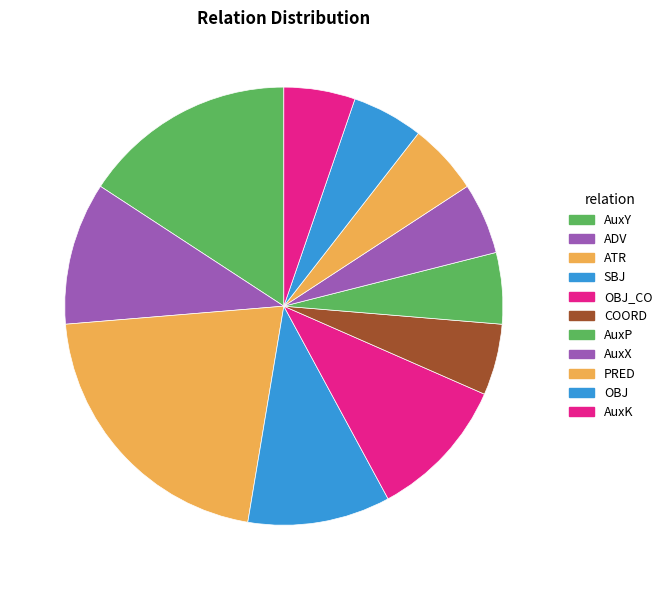

Count the number of slices in the pie.

11